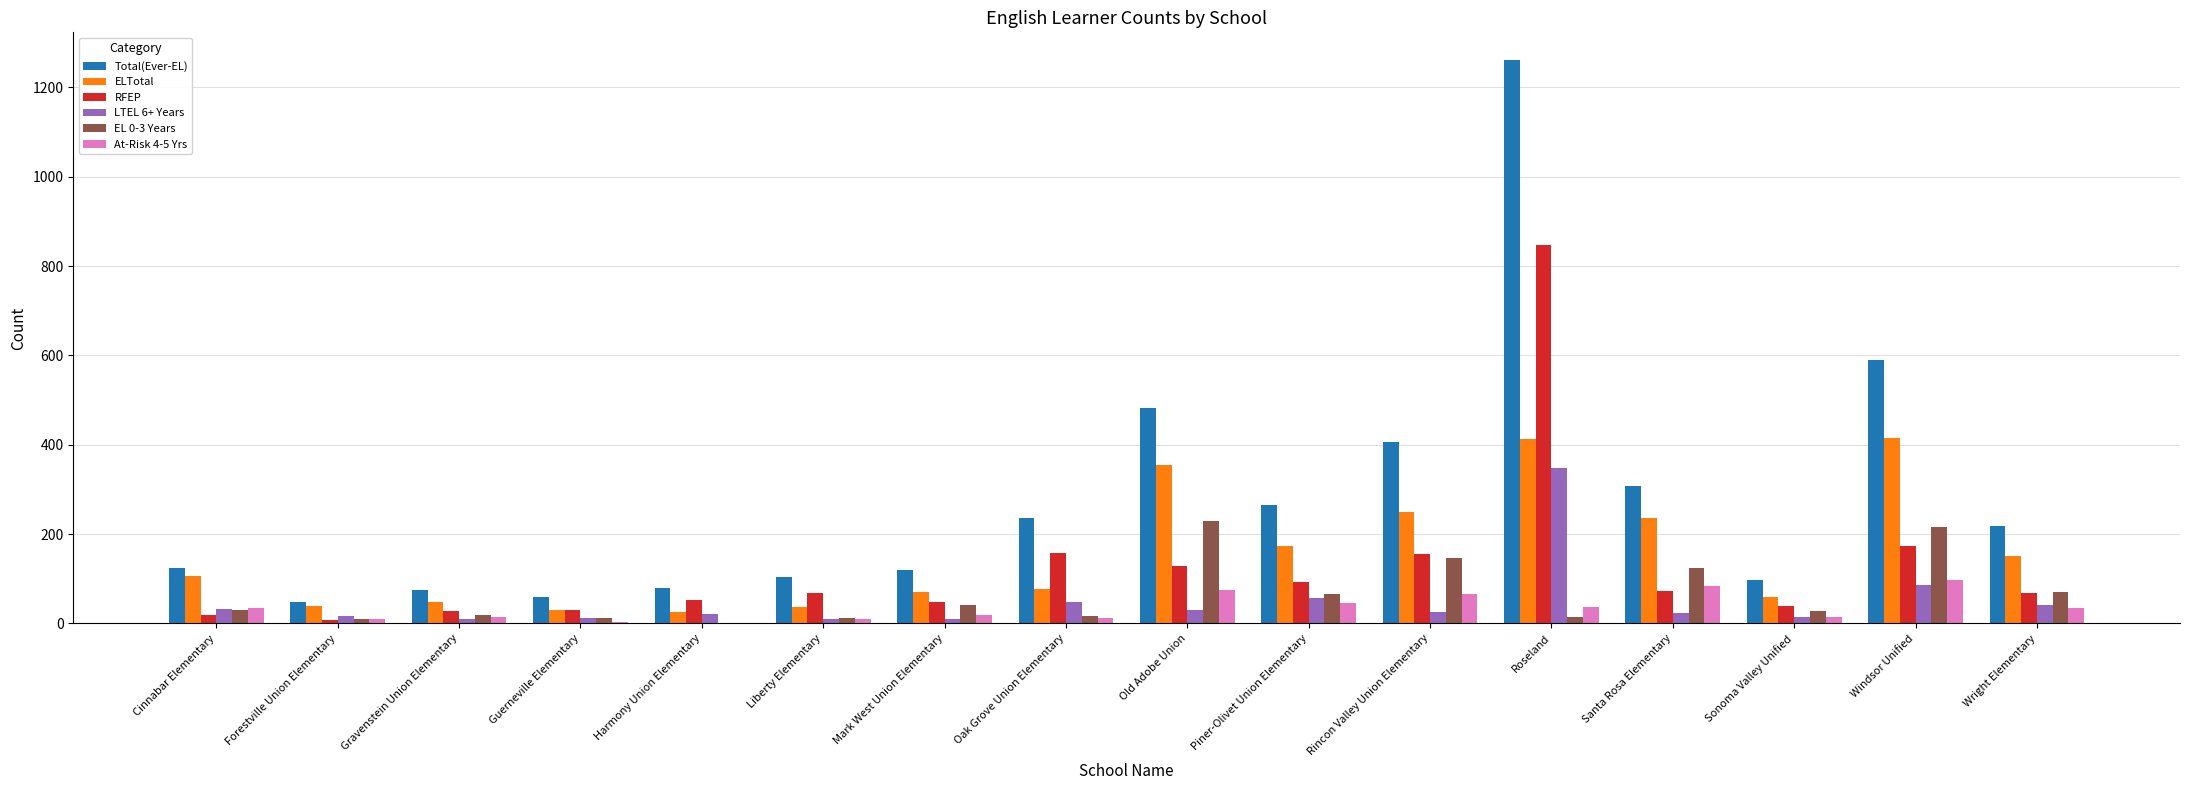

Is the value of Total(Ever-EL) at Forestville Union Elementary greater than the value of ELTotal at Liberty Elementary?

Yes